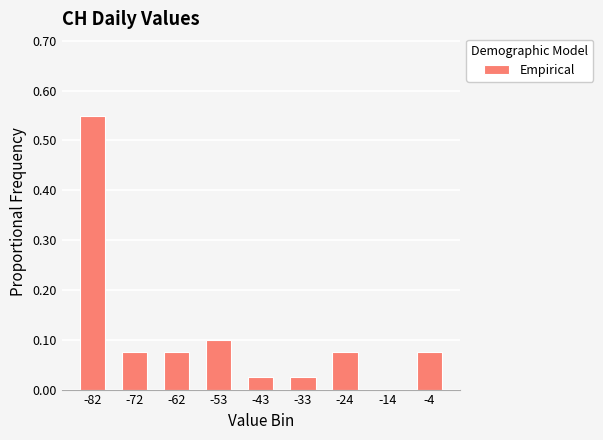

Reading left to right, list every bar in this chart as the range it spans on the x-axis followed by its height. Neither the bar edges nor the heights are printed on the chart, so give them approximately, as read against the axes.

-87 to -77: 0.55
-77 to -68: 0.08
-68 to -58: 0.08
-58 to -48: 0.10
-48 to -39: 0.03
-39 to -29: 0.03
-29 to -19: 0.08
-19 to -10: 0
-10 to 0: 0.08